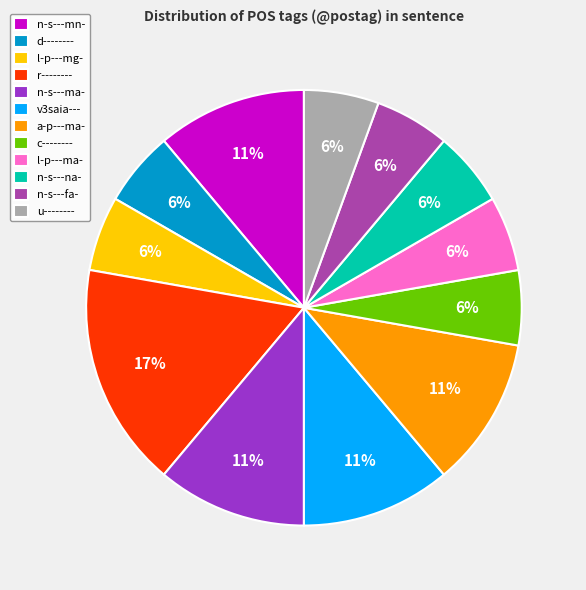

What percentage is the n-s---fa- slice, to the nearest percent?

6%